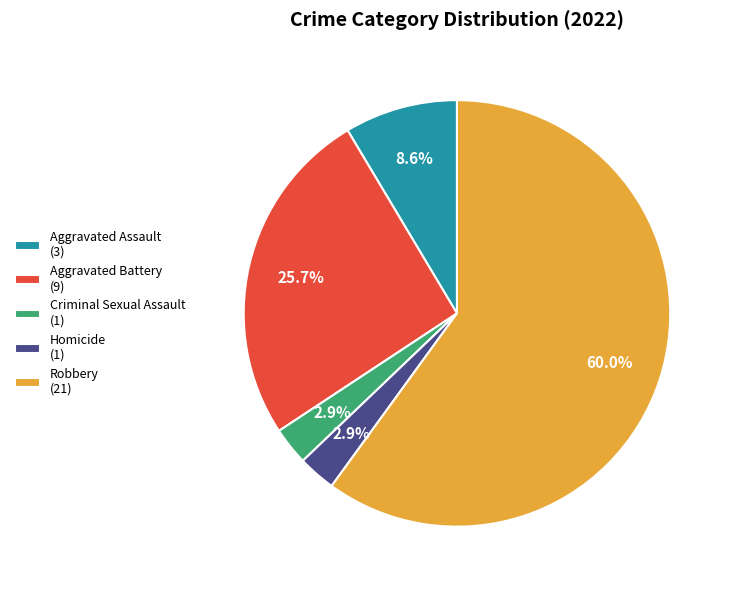

Which category has the biggest portion of the pie?

Robbery